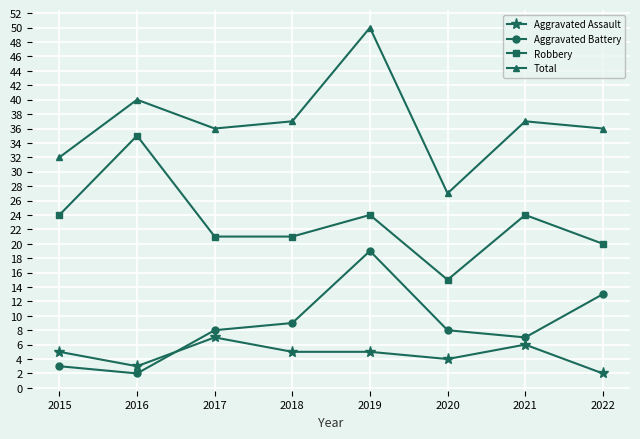

Which series has the largest range (max minus min)?

Total